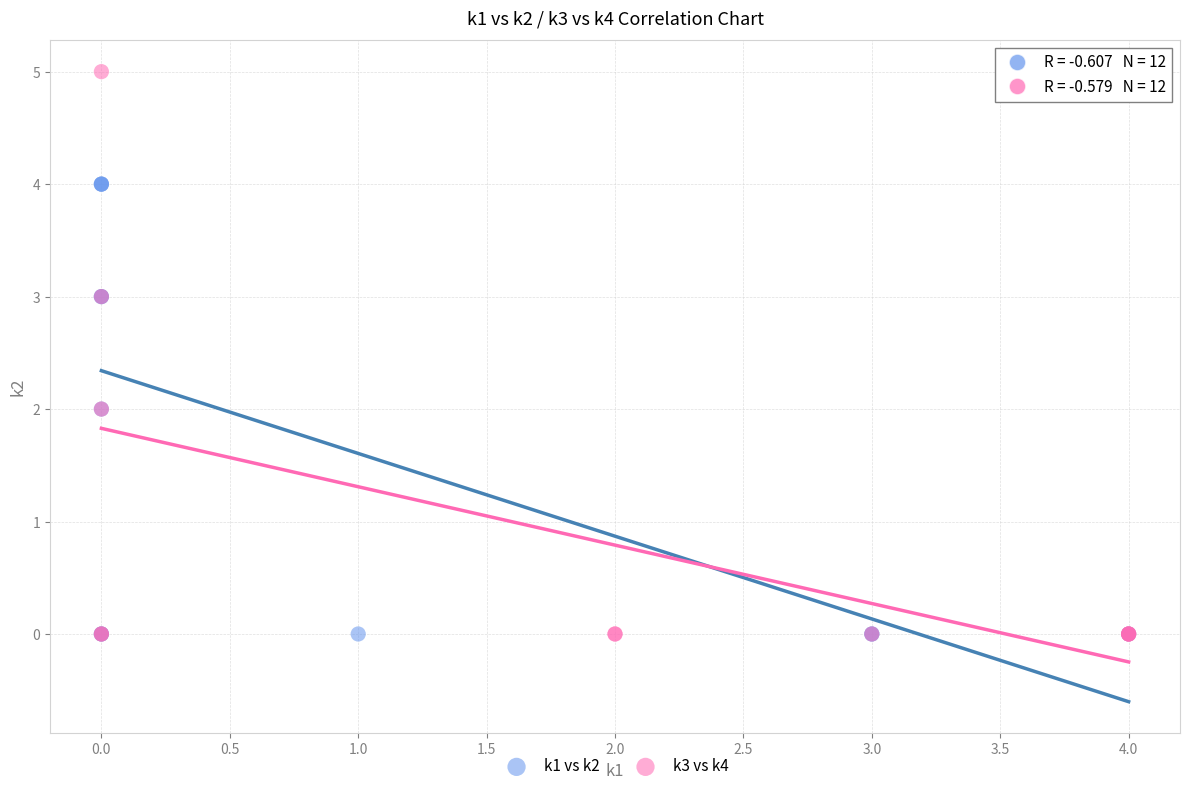

Which series reaches the maximum Y coordinate?

k3 vs k4